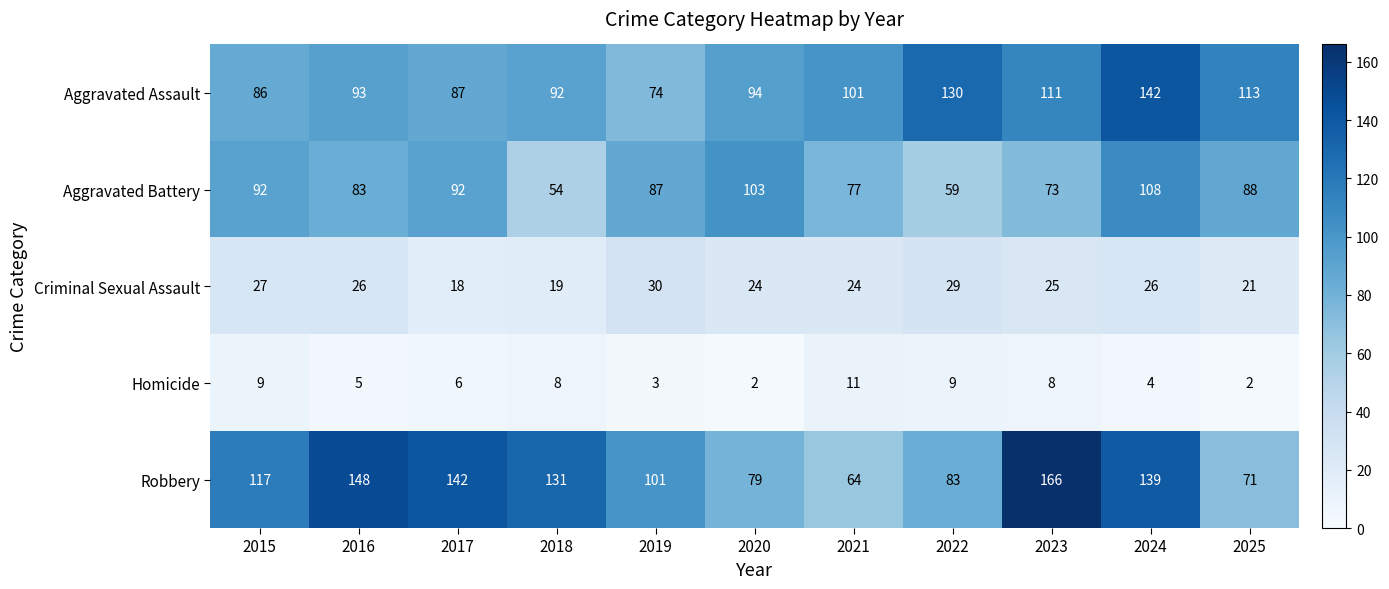

List the labels in order of Robbery value, largest first.

2023, 2016, 2017, 2024, 2018, 2015, 2019, 2022, 2020, 2025, 2021